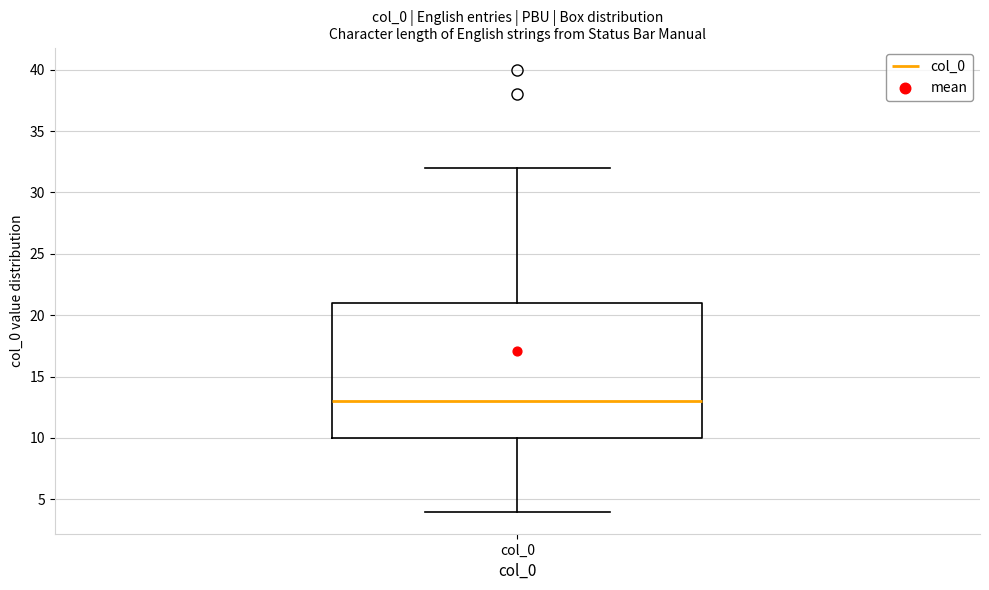

Where is the upper edge of the box for col_0 on the y-axis? The values are not printed on the chart, so give them approximately, as read against the axis.

21